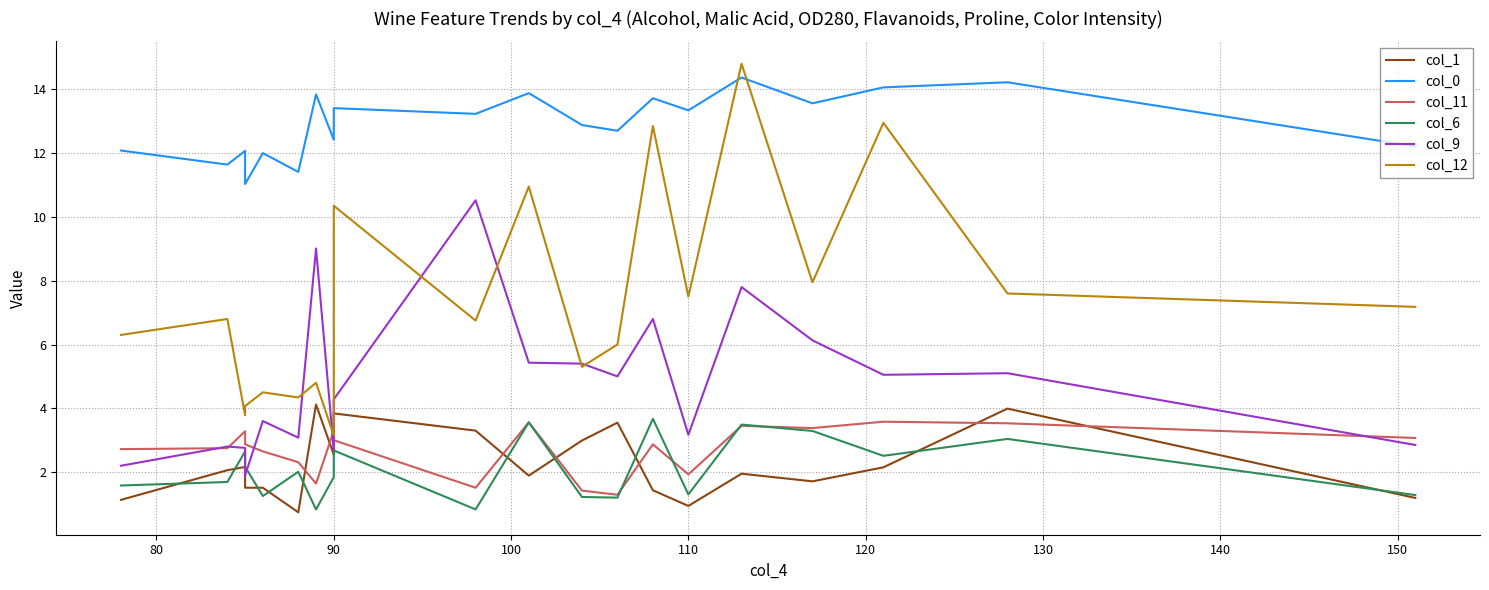

What is the difference between the maximum and second lowest values in the col_6 series?

2.8